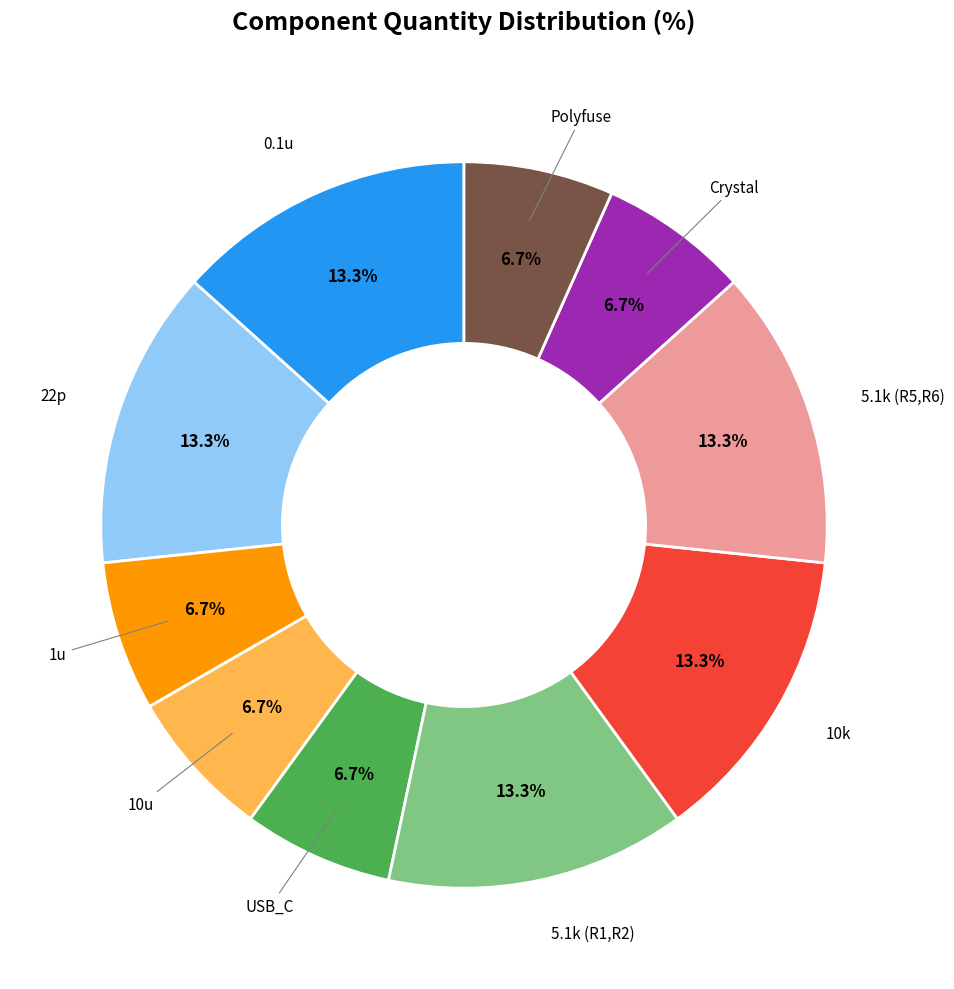

Count the number of slices in the pie.

10